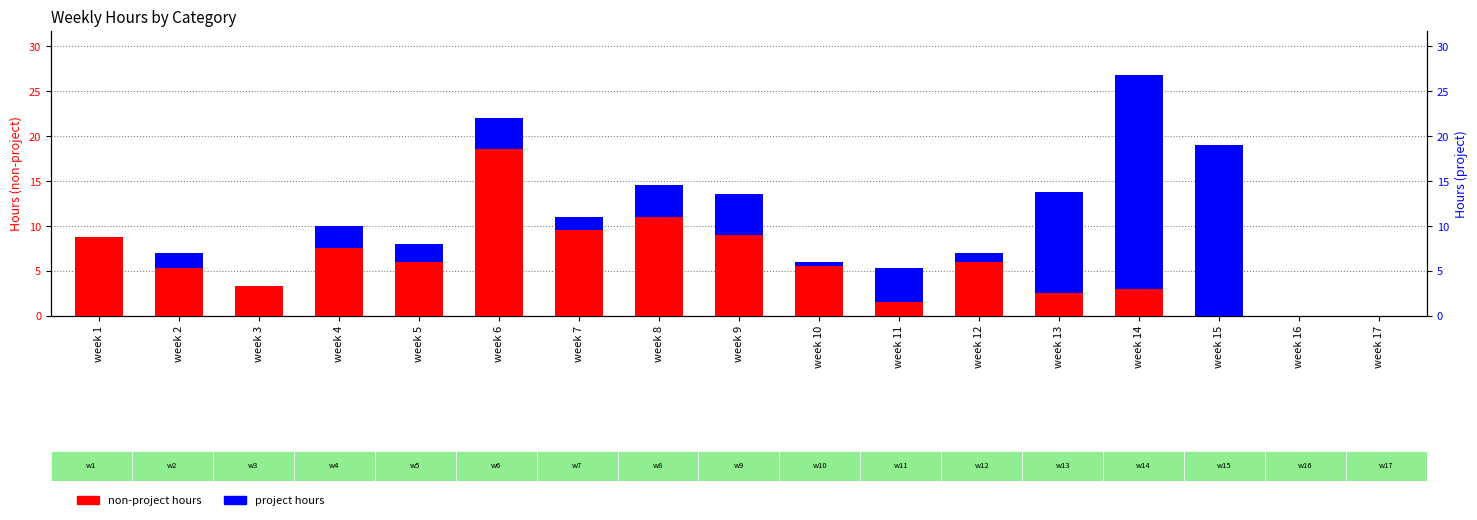

At which label is project closest to 11?

week 13